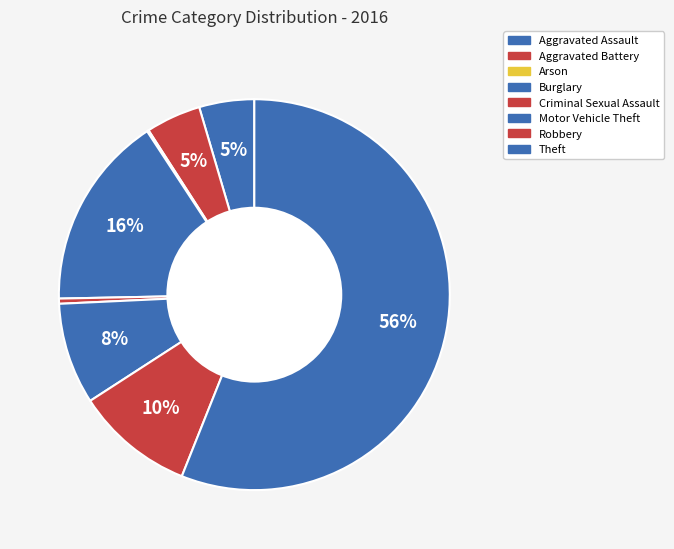

What is the change in value from Criminal Sexual Assault to Robbery?

+66